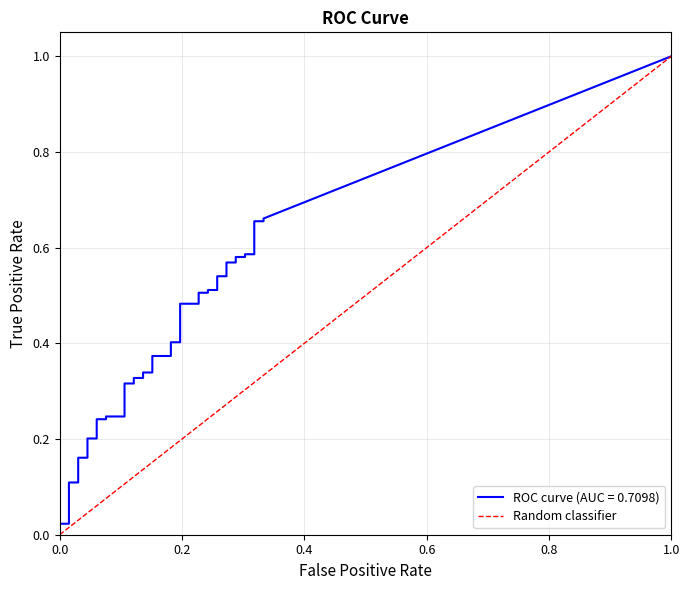

What is the difference between the maximum and minimum values?

1